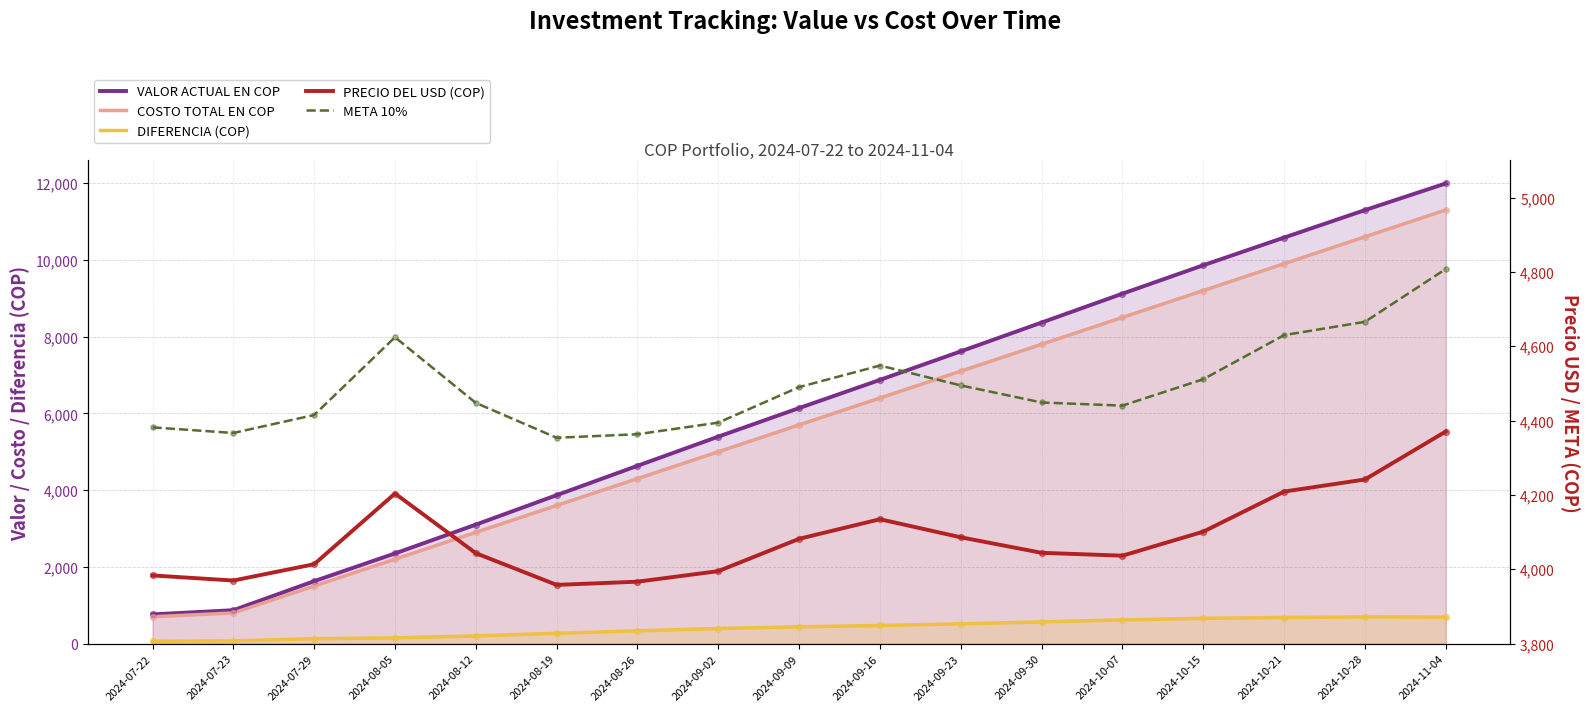

Which series contains the lowest Y value?

DIFERENCIA (COP)